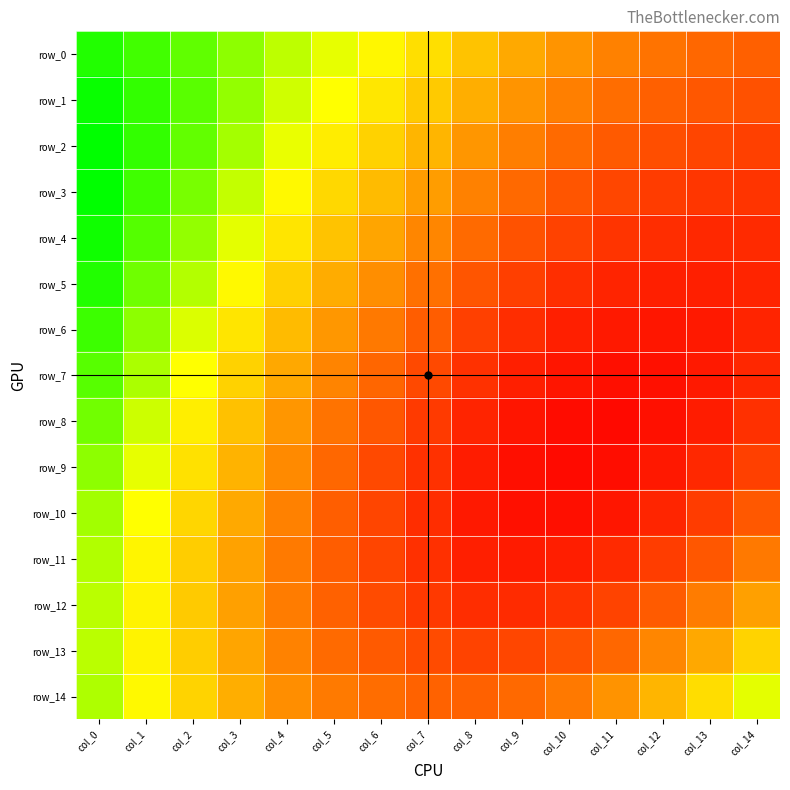

Reading left to right, what are all the values shown in this chart?

row_0: col_0=0.7	col_1=0.6	col_2=0.6	col_3=0.6	col_4=0.6	col_5=0.6	col_6=0.6	col_7=0.6	col_8=0.5	col_9=0.5	col_10=0.5	col_11=0.5	col_12=0.5	col_13=0.5	col_14=0.5
row_1: col_0=0.7	col_1=0.7	col_2=0.6	col_3=0.6	col_4=0.6	col_5=0.6	col_6=0.6	col_7=0.5	col_8=0.5	col_9=0.5	col_10=0.5	col_11=0.5	col_12=0.5	col_13=0.5	col_14=0.4
row_2: col_0=0.7	col_1=0.7	col_2=0.6	col_3=0.6	col_4=0.6	col_5=0.6	col_6=0.5	col_7=0.5	col_8=0.5	col_9=0.5	col_10=0.5	col_11=0.5	col_12=0.4	col_13=0.4	col_14=0.4
row_3: col_0=0.7	col_1=0.6	col_2=0.6	col_3=0.6	col_4=0.6	col_5=0.5	col_6=0.5	col_7=0.5	col_8=0.5	col_9=0.5	col_10=0.5	col_11=0.4	col_12=0.4	col_13=0.4	col_14=0.4
row_4: col_0=0.7	col_1=0.6	col_2=0.6	col_3=0.6	col_4=0.6	col_5=0.5	col_6=0.5	col_7=0.5	col_8=0.5	col_9=0.5	col_10=0.4	col_11=0.4	col_12=0.4	col_13=0.4	col_14=0.4
row_5: col_0=0.7	col_1=0.6	col_2=0.6	col_3=0.6	col_4=0.5	col_5=0.5	col_6=0.5	col_7=0.5	col_8=0.5	col_9=0.4	col_10=0.4	col_11=0.4	col_12=0.4	col_13=0.4	col_14=0.4
row_6: col_0=0.6	col_1=0.6	col_2=0.6	col_3=0.6	col_4=0.5	col_5=0.5	col_6=0.5	col_7=0.5	col_8=0.4	col_9=0.4	col_10=0.4	col_11=0.4	col_12=0.4	col_13=0.4	col_14=0.4
row_7: col_0=0.6	col_1=0.6	col_2=0.6	col_3=0.5	col_4=0.5	col_5=0.5	col_6=0.5	col_7=0.4	col_8=0.4	col_9=0.4	col_10=0.4	col_11=0.4	col_12=0.4	col_13=0.4	col_14=0.4
row_8: col_0=0.6	col_1=0.6	col_2=0.6	col_3=0.5	col_4=0.5	col_5=0.5	col_6=0.5	col_7=0.4	col_8=0.4	col_9=0.4	col_10=0.4	col_11=0.4	col_12=0.4	col_13=0.4	col_14=0.4
row_9: col_0=0.6	col_1=0.6	col_2=0.6	col_3=0.5	col_4=0.5	col_5=0.5	col_6=0.4	col_7=0.4	col_8=0.4	col_9=0.4	col_10=0.4	col_11=0.4	col_12=0.4	col_13=0.4	col_14=0.4
row_10: col_0=0.6	col_1=0.6	col_2=0.5	col_3=0.5	col_4=0.5	col_5=0.5	col_6=0.4	col_7=0.4	col_8=0.4	col_9=0.4	col_10=0.4	col_11=0.4	col_12=0.4	col_13=0.4	col_14=0.5
row_11: col_0=0.6	col_1=0.6	col_2=0.5	col_3=0.5	col_4=0.5	col_5=0.5	col_6=0.4	col_7=0.4	col_8=0.4	col_9=0.4	col_10=0.4	col_11=0.4	col_12=0.4	col_13=0.5	col_14=0.5
row_12: col_0=0.6	col_1=0.6	col_2=0.5	col_3=0.5	col_4=0.5	col_5=0.5	col_6=0.4	col_7=0.4	col_8=0.4	col_9=0.4	col_10=0.4	col_11=0.4	col_12=0.5	col_13=0.5	col_14=0.5
row_13: col_0=0.6	col_1=0.6	col_2=0.5	col_3=0.5	col_4=0.5	col_5=0.5	col_6=0.5	col_7=0.4	col_8=0.4	col_9=0.4	col_10=0.5	col_11=0.5	col_12=0.5	col_13=0.5	col_14=0.5
row_14: col_0=0.6	col_1=0.6	col_2=0.5	col_3=0.5	col_4=0.5	col_5=0.5	col_6=0.5	col_7=0.5	col_8=0.5	col_9=0.5	col_10=0.5	col_11=0.5	col_12=0.5	col_13=0.6	col_14=0.6